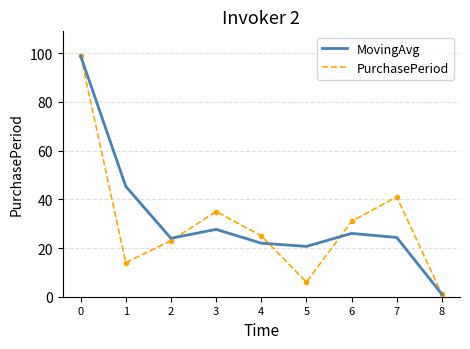

In MovingAvg, how many points are higher than both neighbors (excluding endpoints)?

2